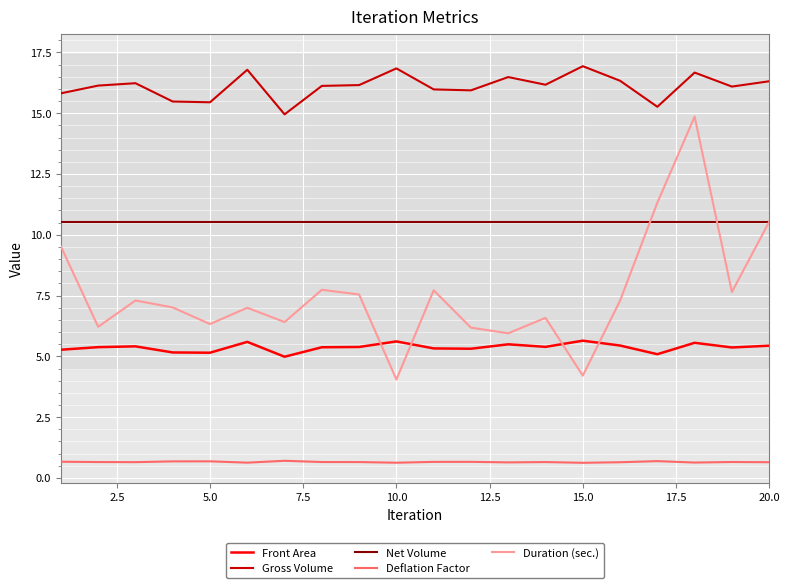

Rank the series by their maximum value, from lowest to highest.

Deflation Factor, Front Area, Net Volume, Duration (sec.), Gross Volume